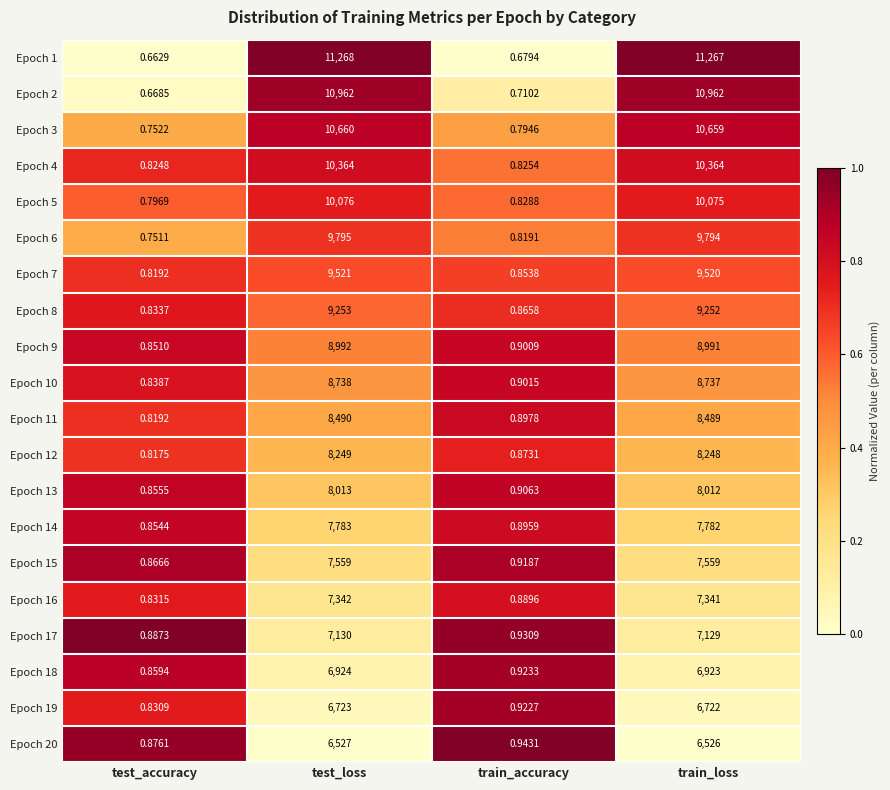

Which category has the lowest value across all series?

test_accuracy